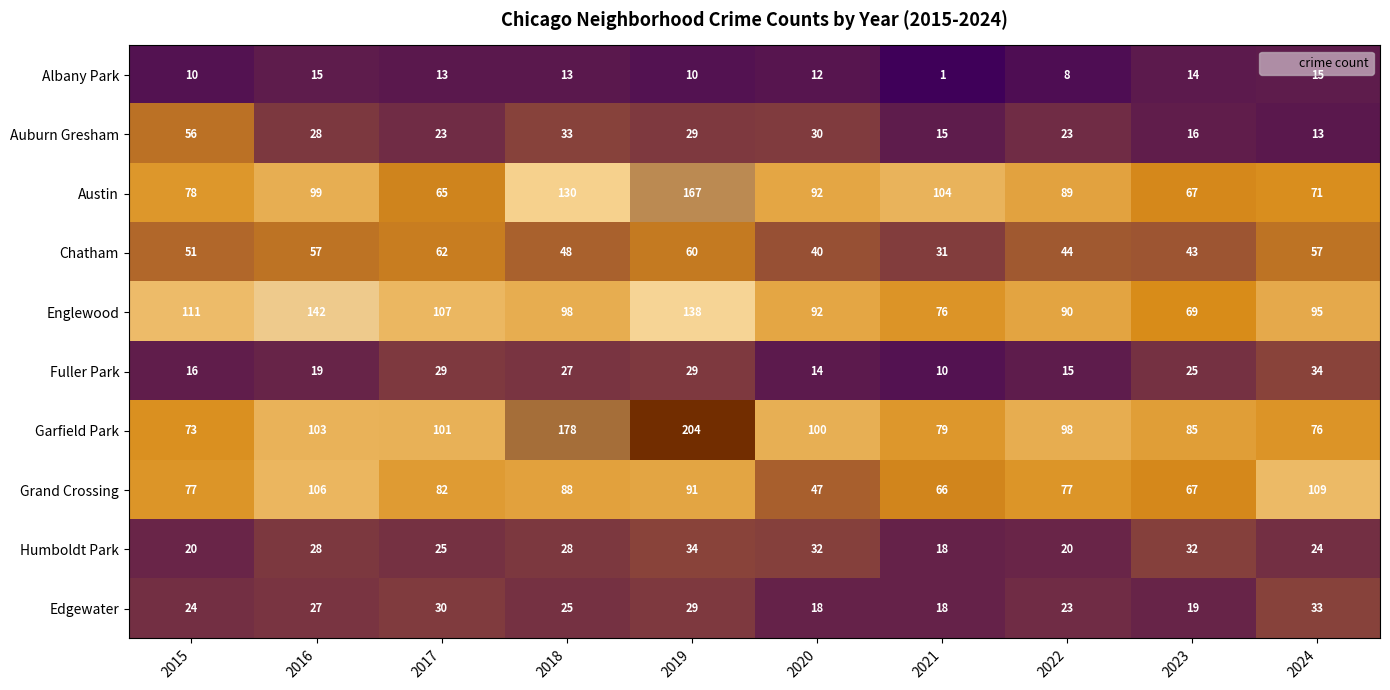

Which series has the largest total across all categories?

Garfield Park